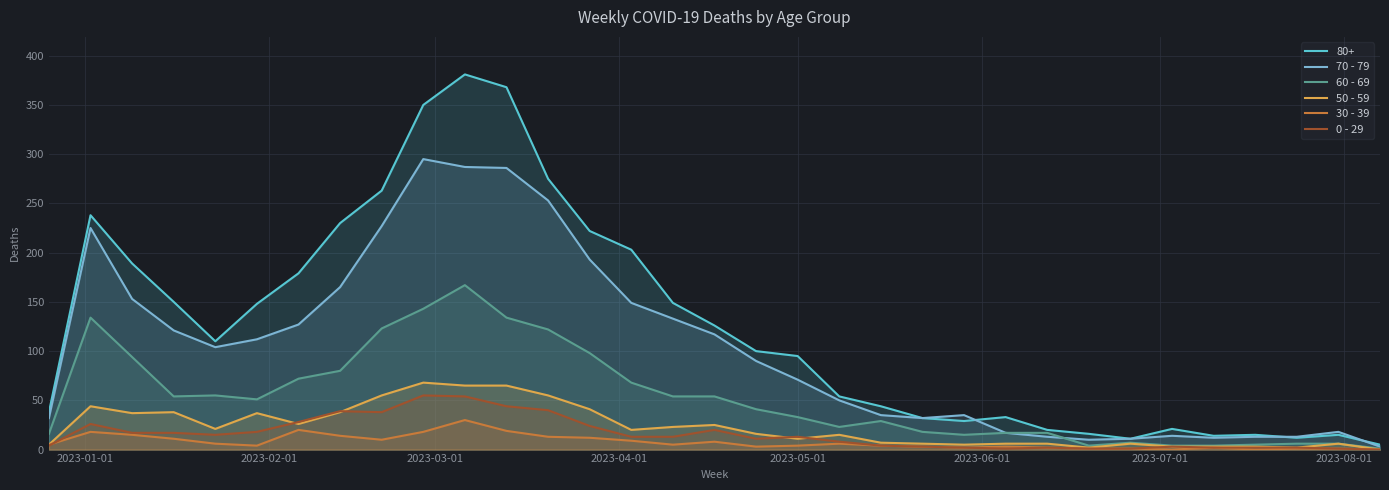

Does the chart have visible grid lines?

Yes